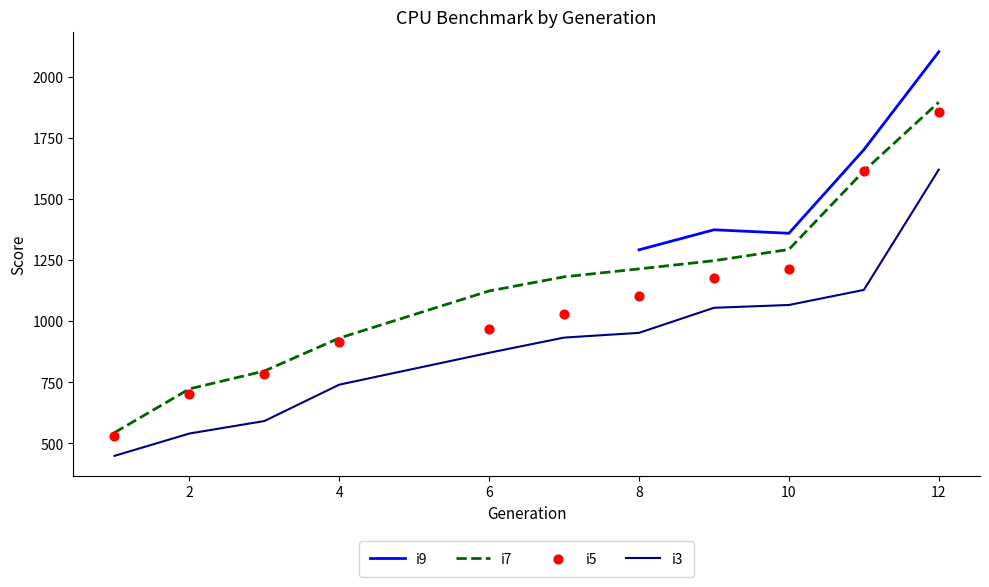

Which series contains the highest Y value?

i9